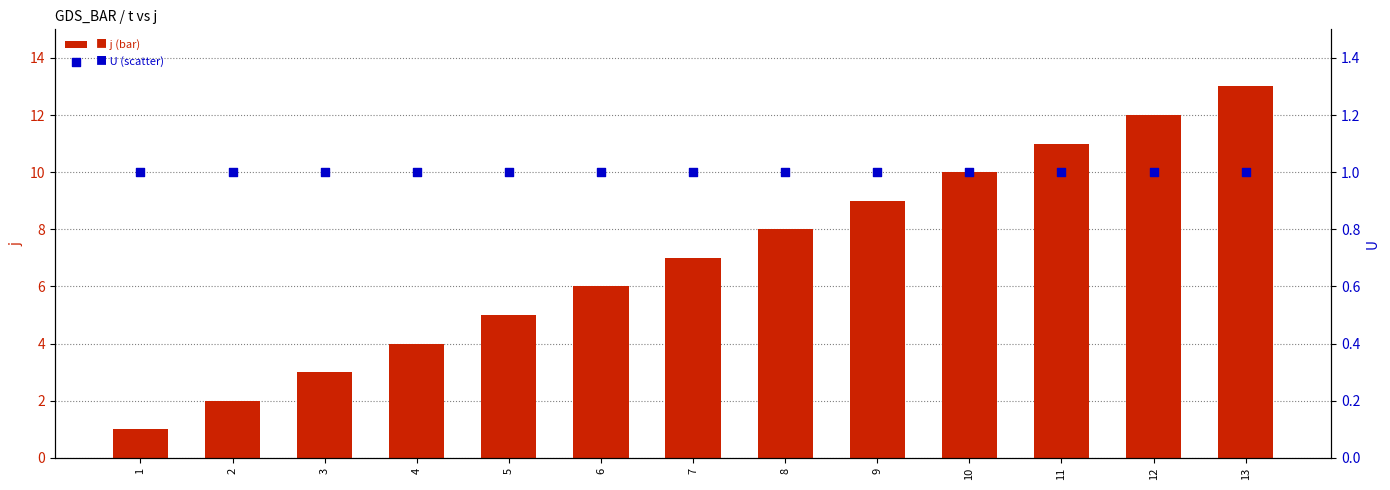

Which series has the largest total across all categories?

j